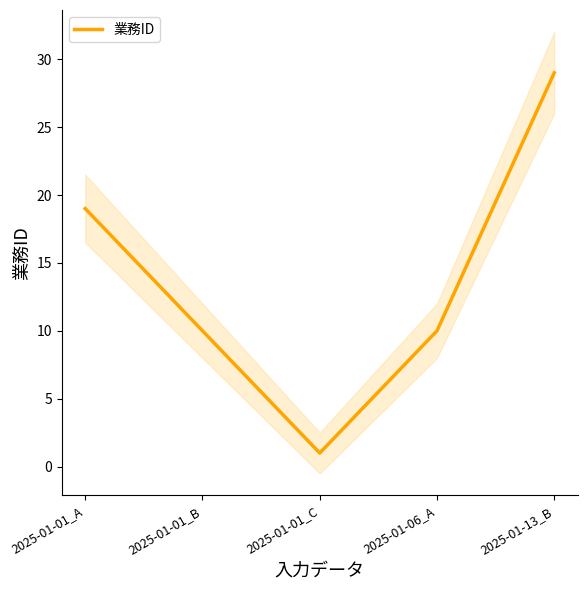

Is this an area chart (filled region under the line)?

No